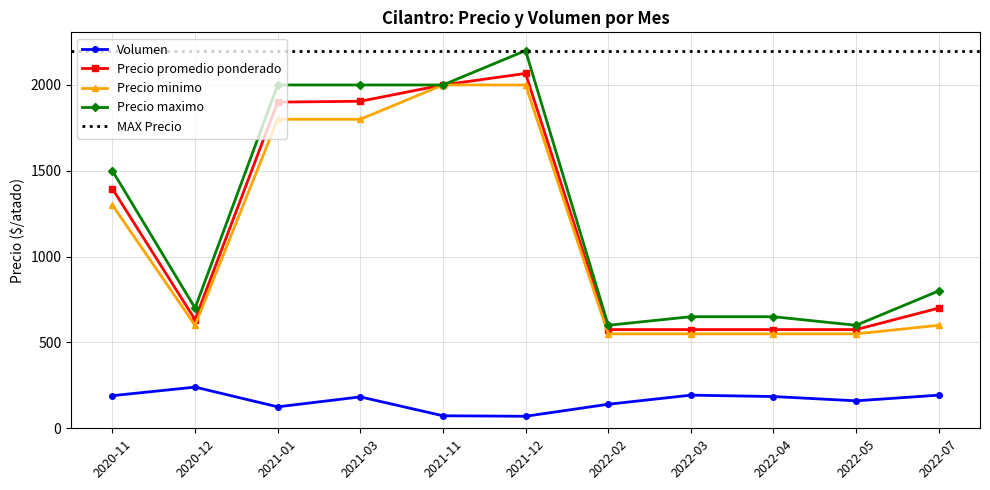

Does the chart have visible grid lines?

Yes